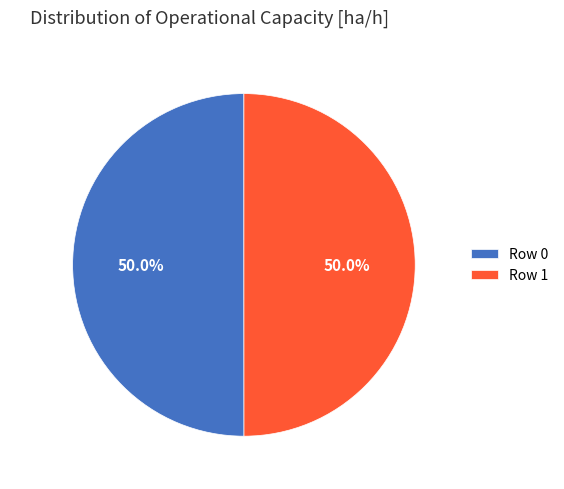

To the nearest percent, what is the combined percentage of Row 0 and Row 1?

100%